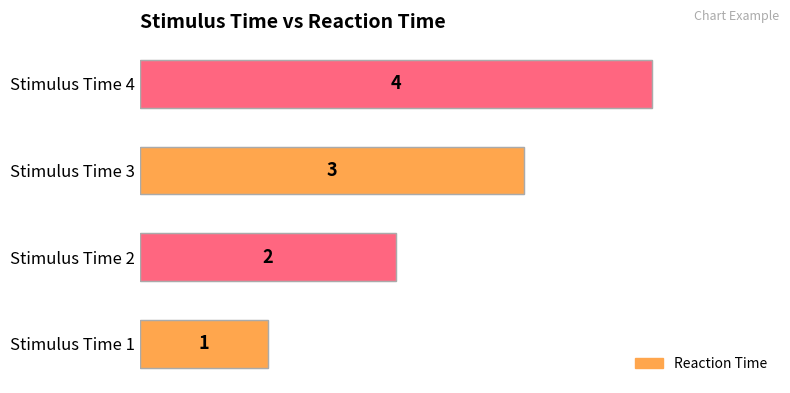

Are the bars grouped side by side (vs. stacked)?

No